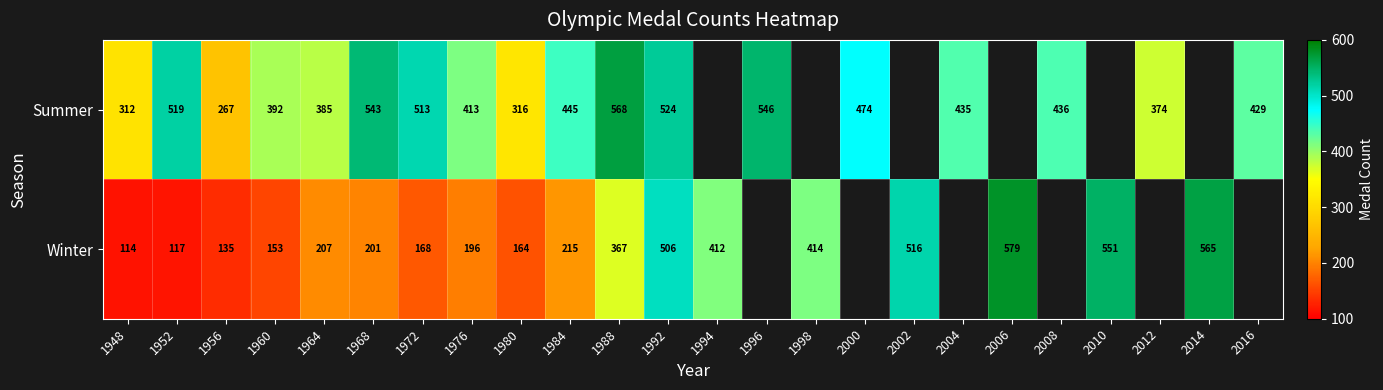

At how many categories does at least one series exceed 161?

24